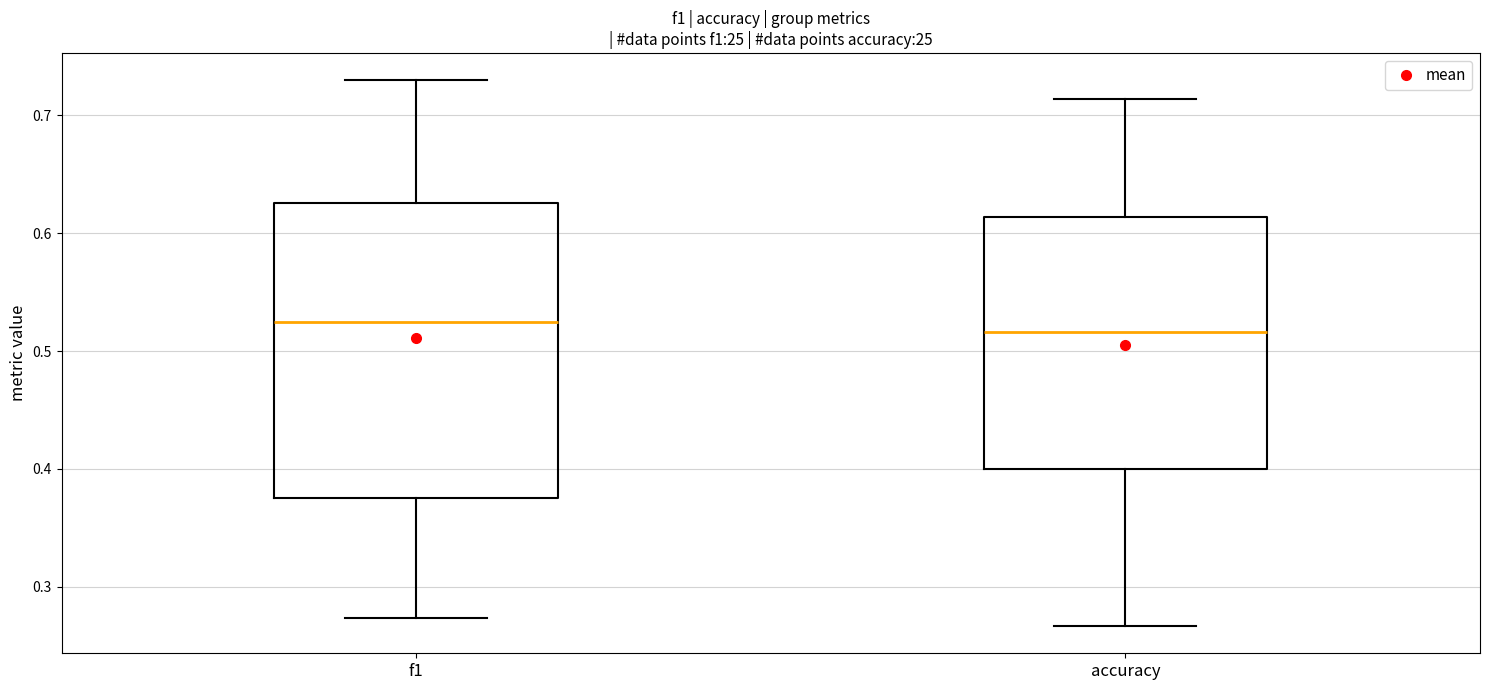

Where does the median line of the box for accuracy sit on the y-axis? The values are not printed on the chart, so give them approximately, as read against the axis.

0.52